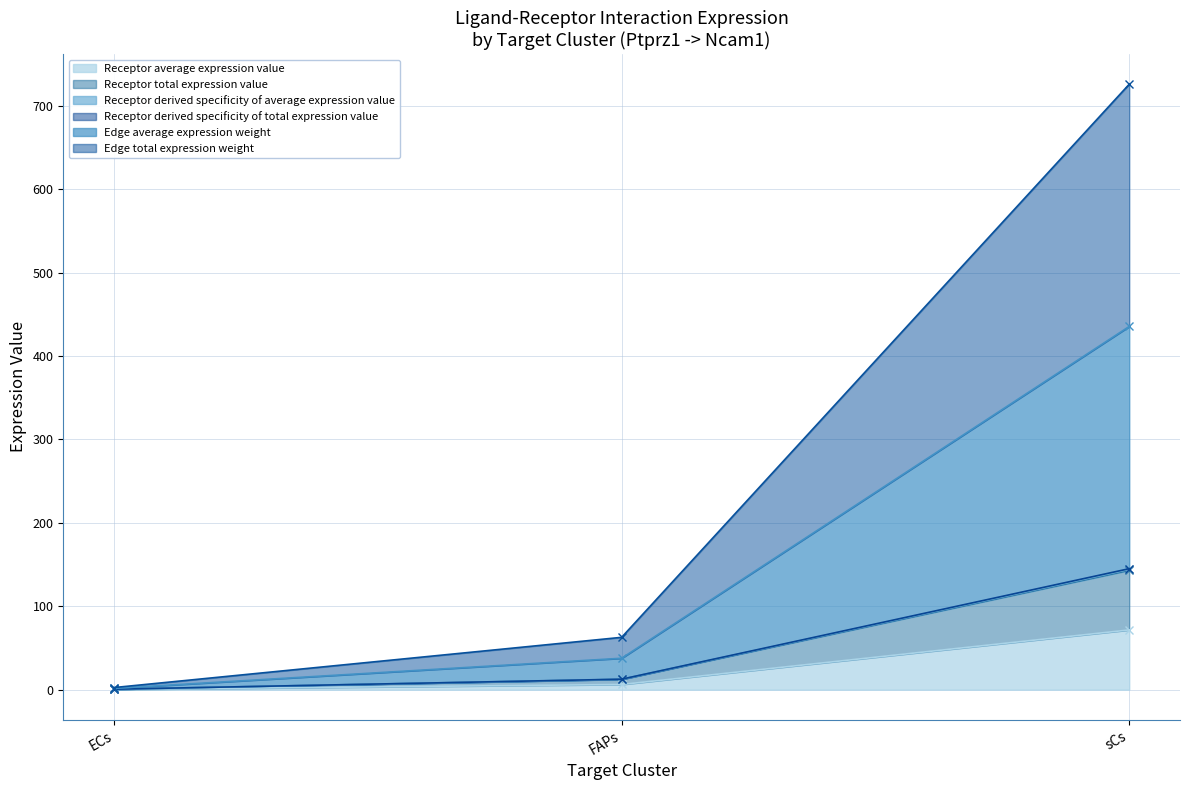

What is the sum of the Edge total expression weight values at ECs and FAPs?

65.2